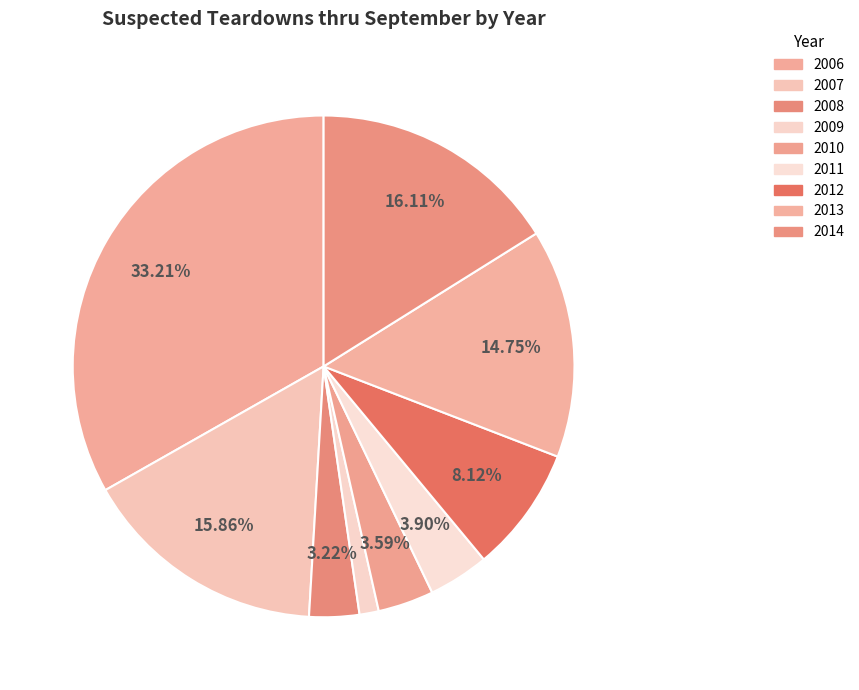

How many segments does this pie chart have?

9